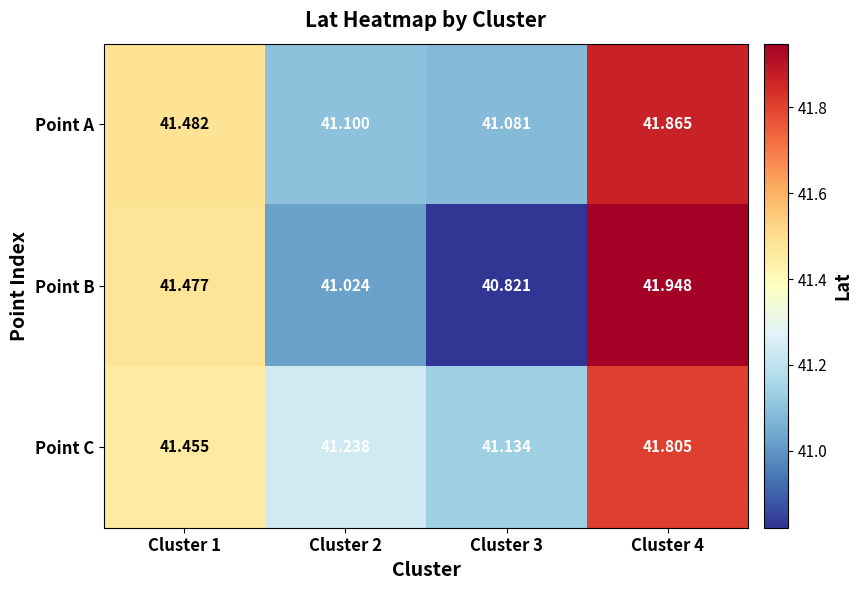

Which series has the largest total across all categories?

Point C